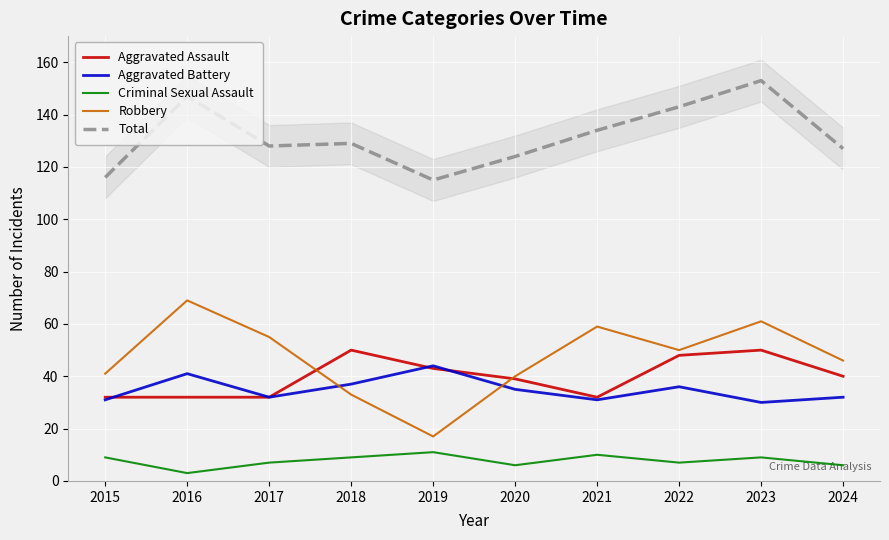

How many interior local peaks does the Aggravated Assault series have?

2